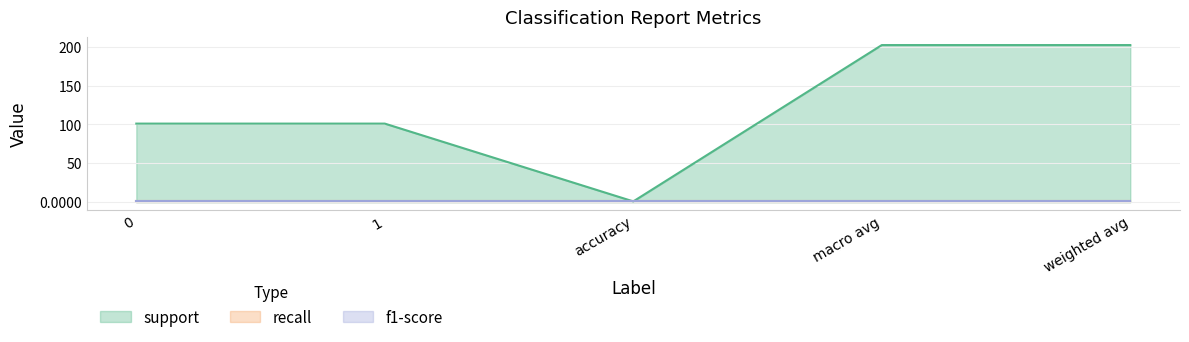

At which label does support reach its peak?

macro avg